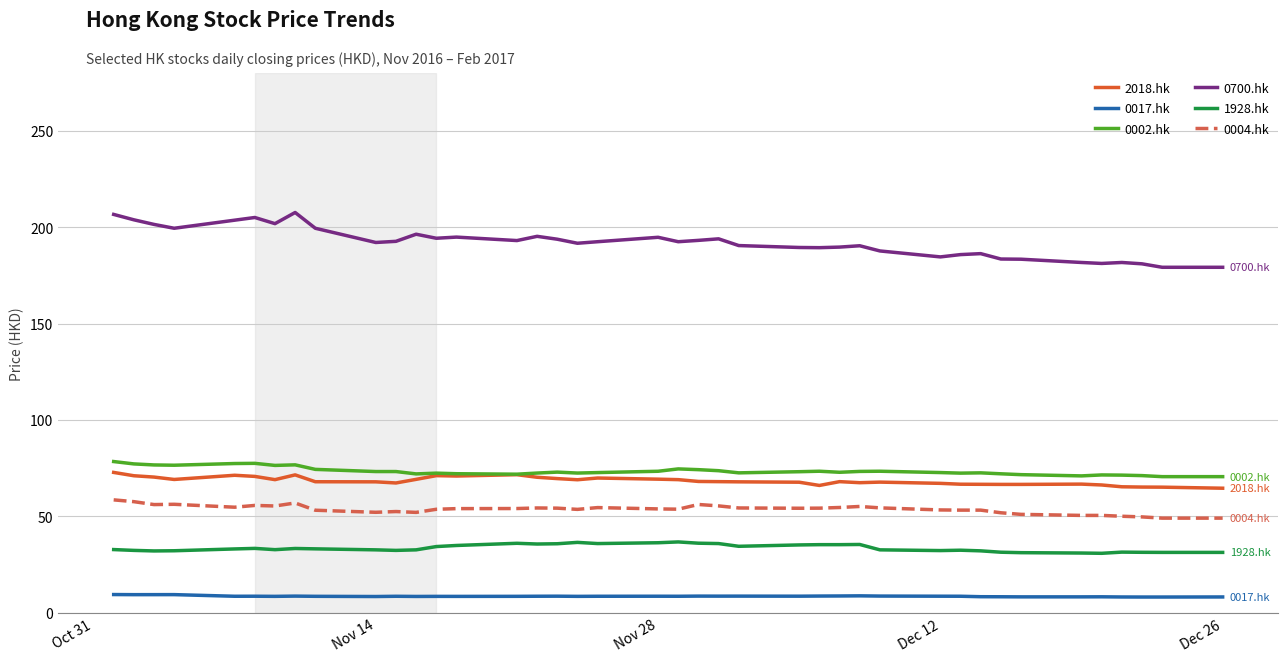

True or false: 0017.hk and 0700.hk intersect in this chart.

False